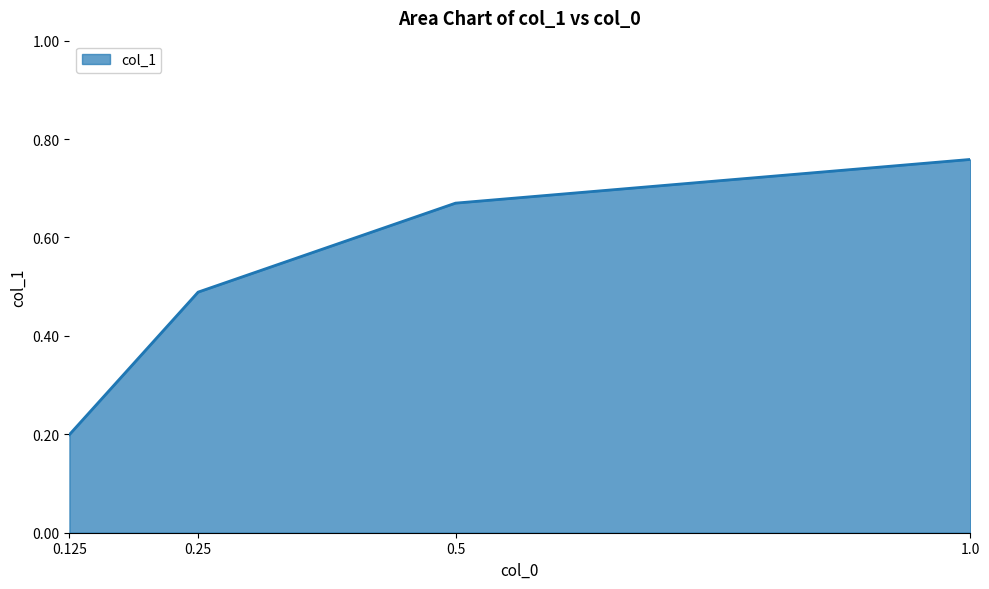

Which has a higher value, 0.5 or 1.0?

1.0